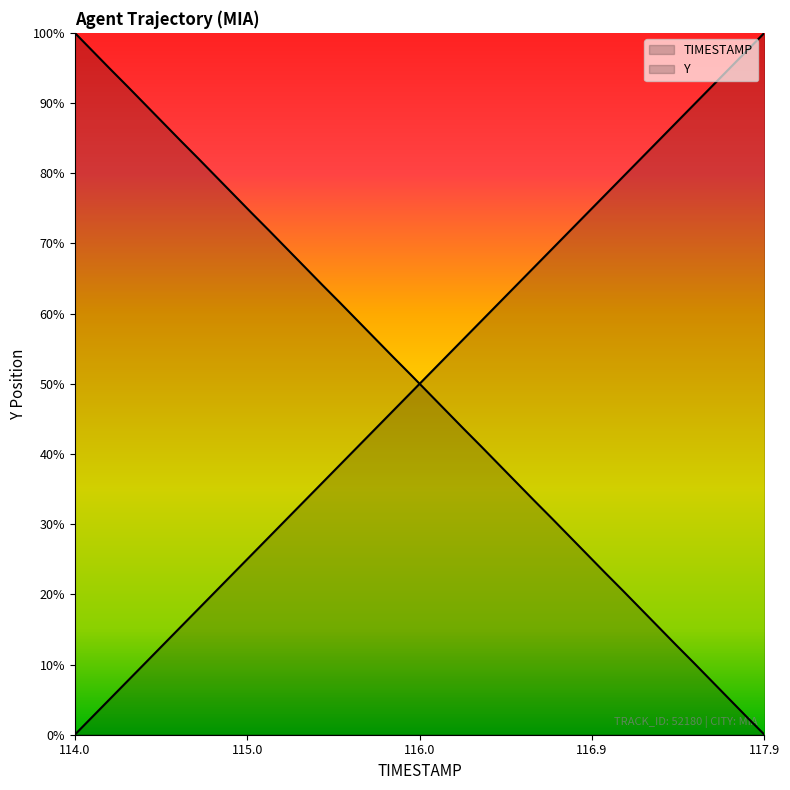

Reading left to right, list all the values displayed in this chart.

TIMESTAMP: 2400.4	2401.0	2401.6	2402.2	2402.8	2403.4	2404.1	2404.7	2405.3	2405.9	2406.5	2407.1	2407.7	2408.3	2408.9	2409.5	2410.1	2410.7	2411.3	2412.0	2412.6	2413.2	2413.8	2414.4	2415.0	2415.6	2416.2	2416.8	2417.4	2418.0	2418.6	2419.2	2419.8	2420.5	2421.1	2421.7	2422.3	2422.9	2423.5	2424.1
Y: 2424.1	2423.5	2422.9	2422.3	2421.7	2421.1	2420.4	2419.8	2419.2	2418.6	2418.0	2417.4	2416.8	2416.2	2415.6	2415.0	2414.4	2413.8	2413.2	2412.6	2411.9	2411.3	2410.7	2410.1	2409.5	2408.9	2408.3	2407.7	2407.1	2406.5	2405.9	2405.3	2404.7	2404.1	2403.4	2402.8	2402.2	2401.6	2401.0	2400.4